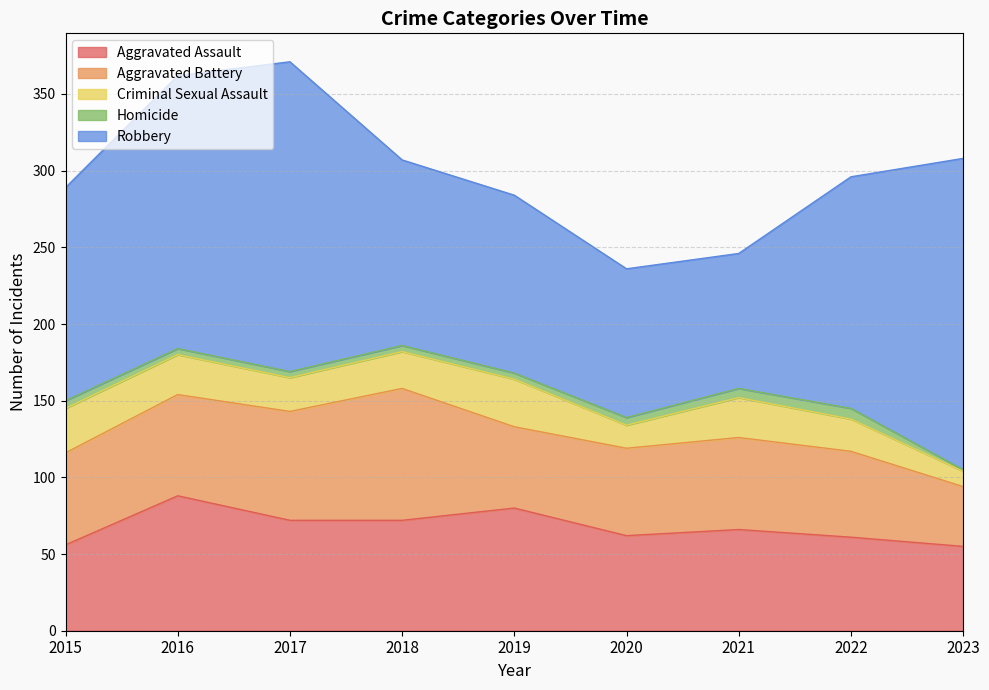

Which category has the lowest value across all series?

2023